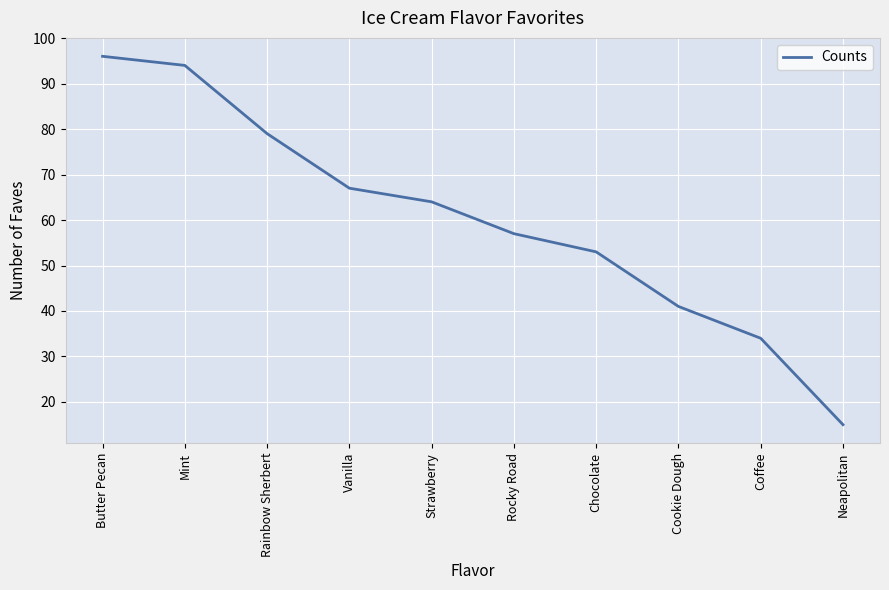

What is the approximate value at Cookie Dough?

41